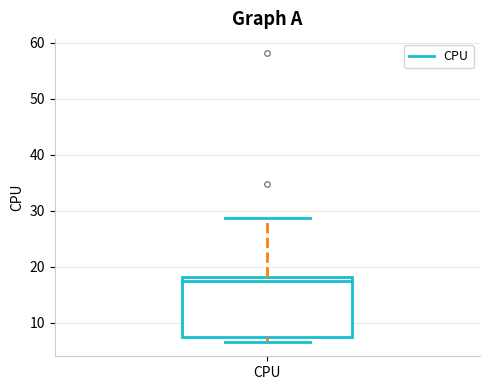

Read this box plot against the y-axis: the position of the median line, the range covered by the box, and the ends of both whiskers. The values are not printed on the chart, so give them approximately, as read against the axis.

median 17, box 7 to 18, whiskers 7 (just below the box's lower edge) to 29